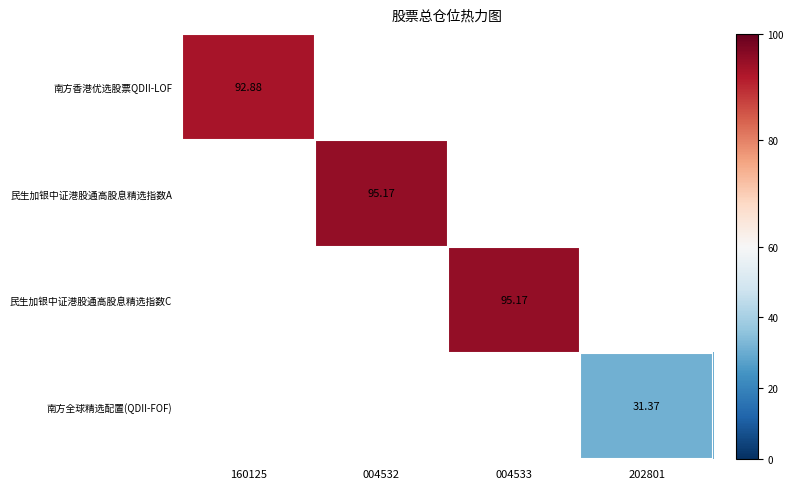

Is the value of 南方香港优选股票QDII-LOF at 004533 greater than the value of 民生加银中证港股通高股息精选指数A at 160125?

No